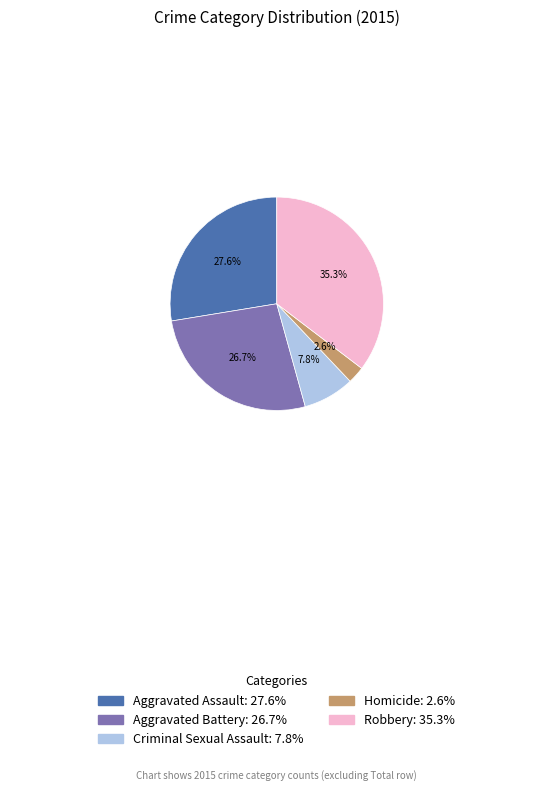

Approximately how many times larger is the value at Robbery: 35.3% compared to Aggravated Battery: 26.7%?

1.3